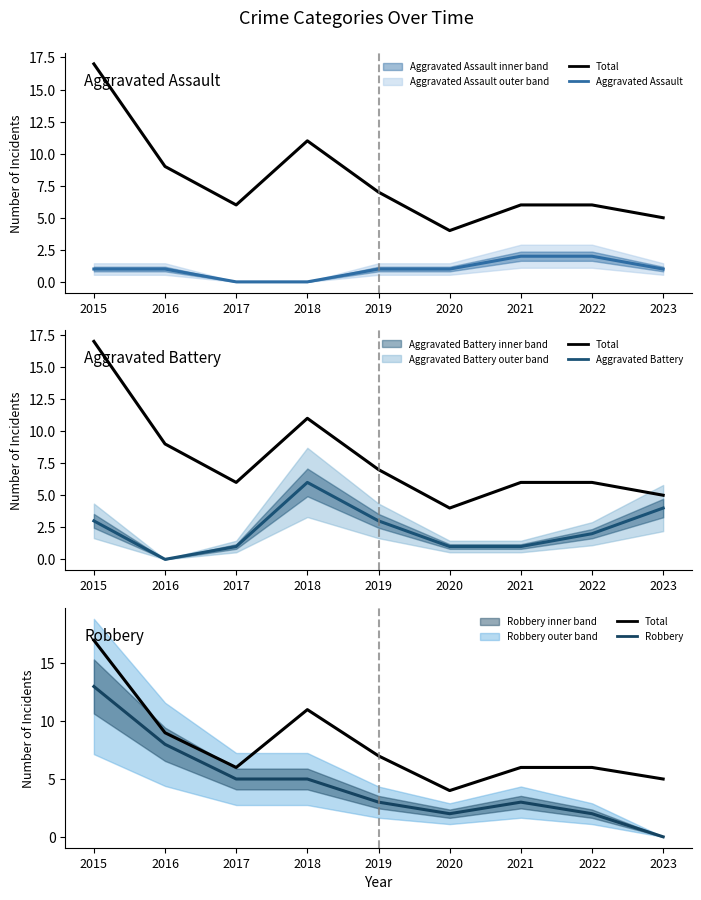

Between 2017 and 2015, which is larger?

2015